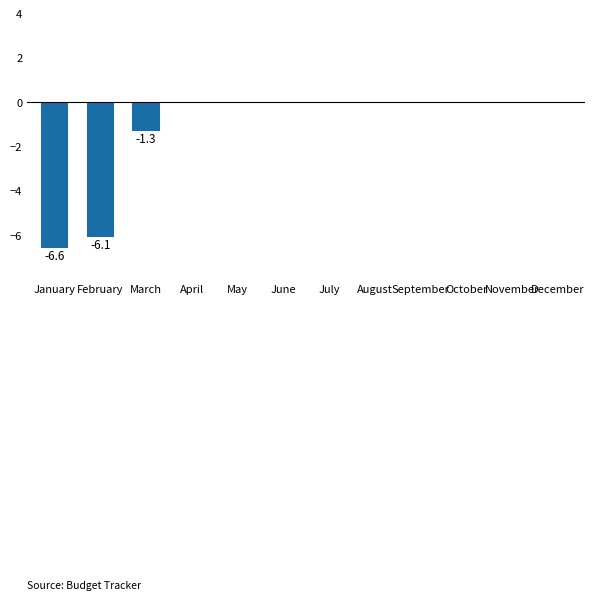

What is the sum of the values at February and August?

-6.1